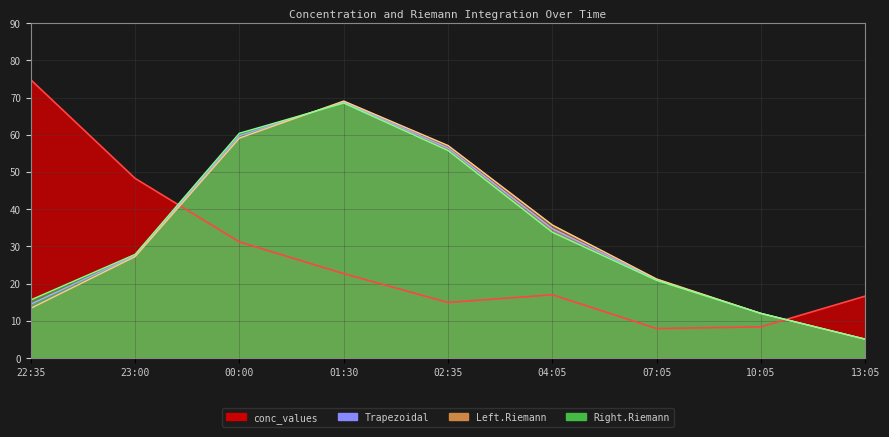

Which series changed the most between 01:30 and 13:05?

Left.Riemann